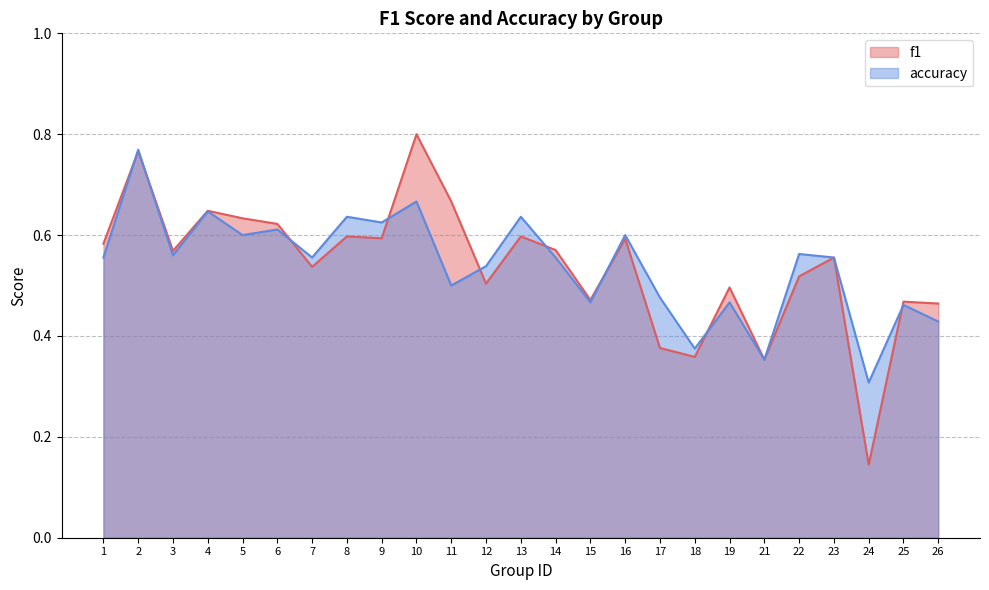

At how many categories does at least one series exceed 0?

25